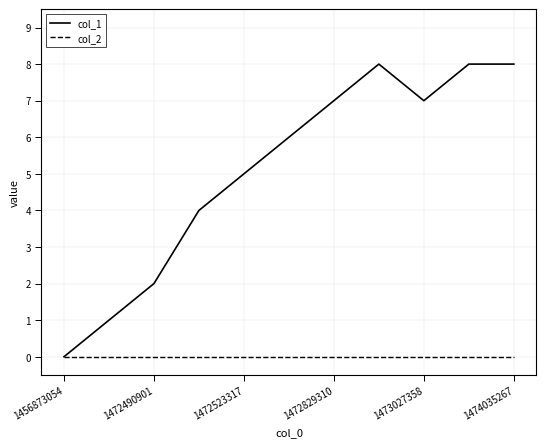

Reading right to left, transcribe all the data shown in this chart.

col_1: 8	8	7	8	7	6	5	4	2	1	0
col_2: 0	0	0	0	0	0	0	0	0	0	0